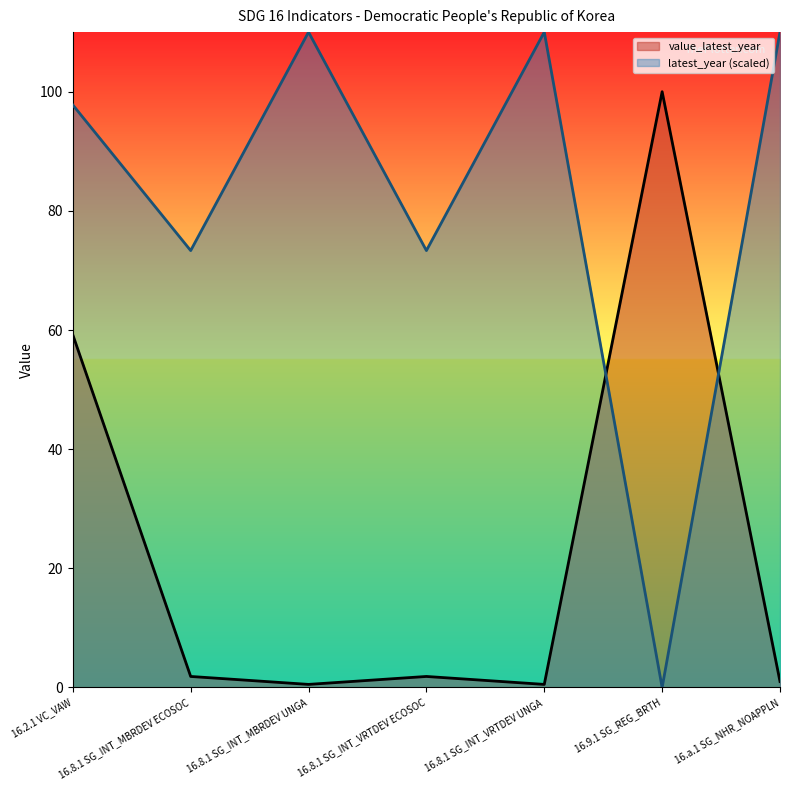

How many intersections are there between latest_year and value_latest_year?

2